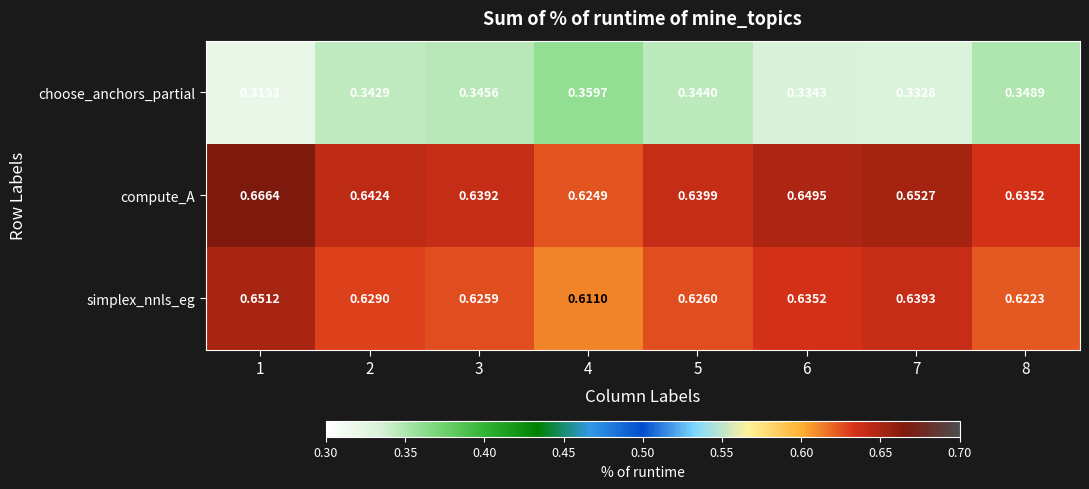

Between 7 and 8, which series saw the biggest shift?

compute_A